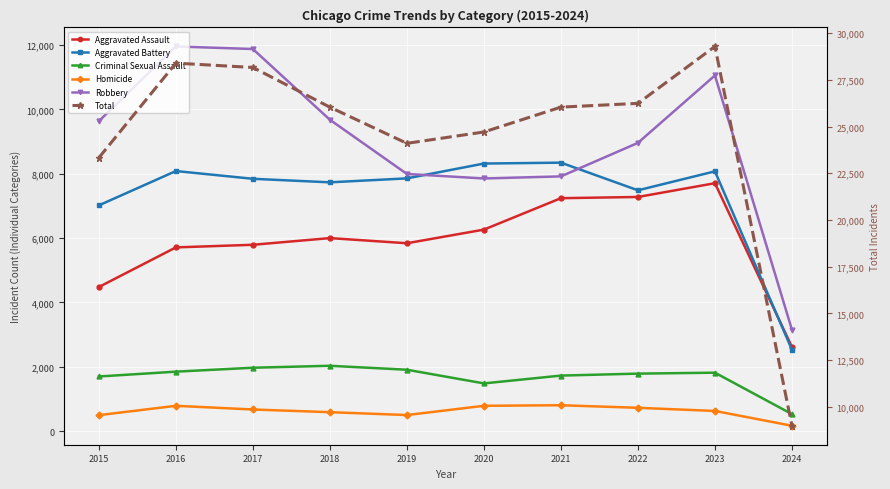

What is the maximum value for Criminal Sexual Assault?

2031